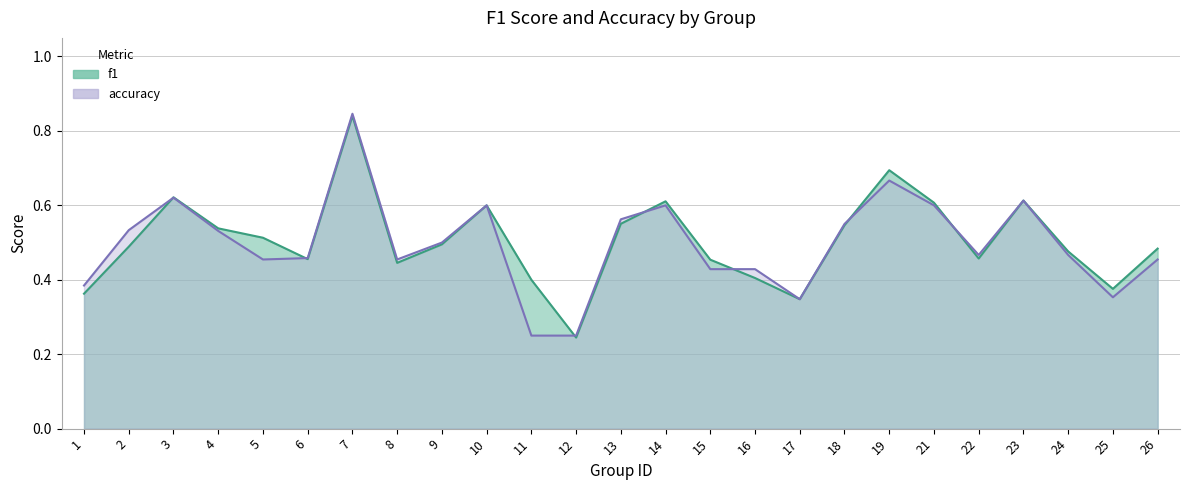

What is the value of the f1 point at the 9th from the left?

0.5